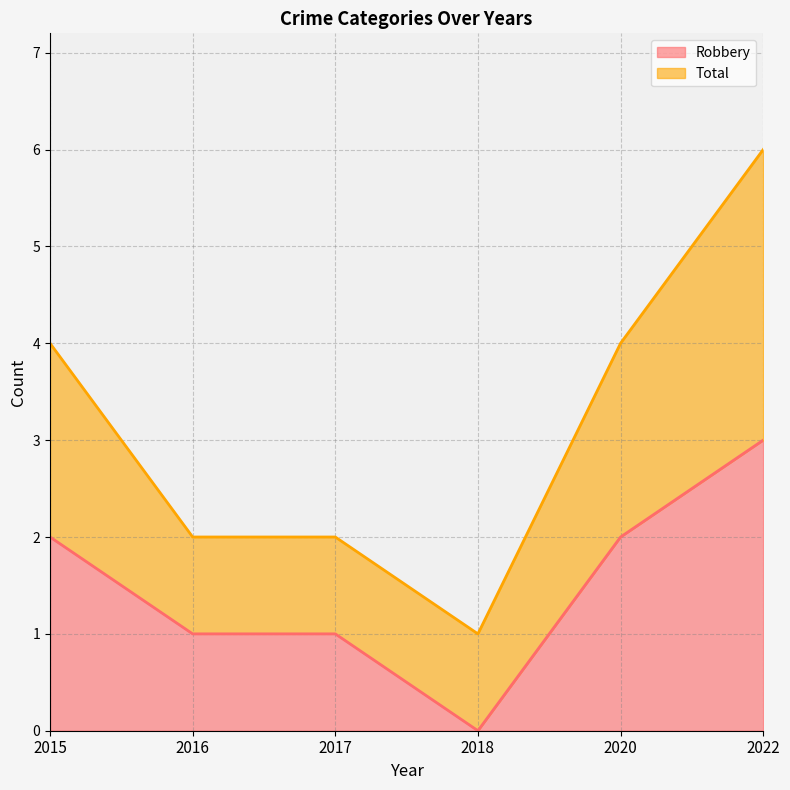

Which has a higher value, 2022 or 2015?

2022